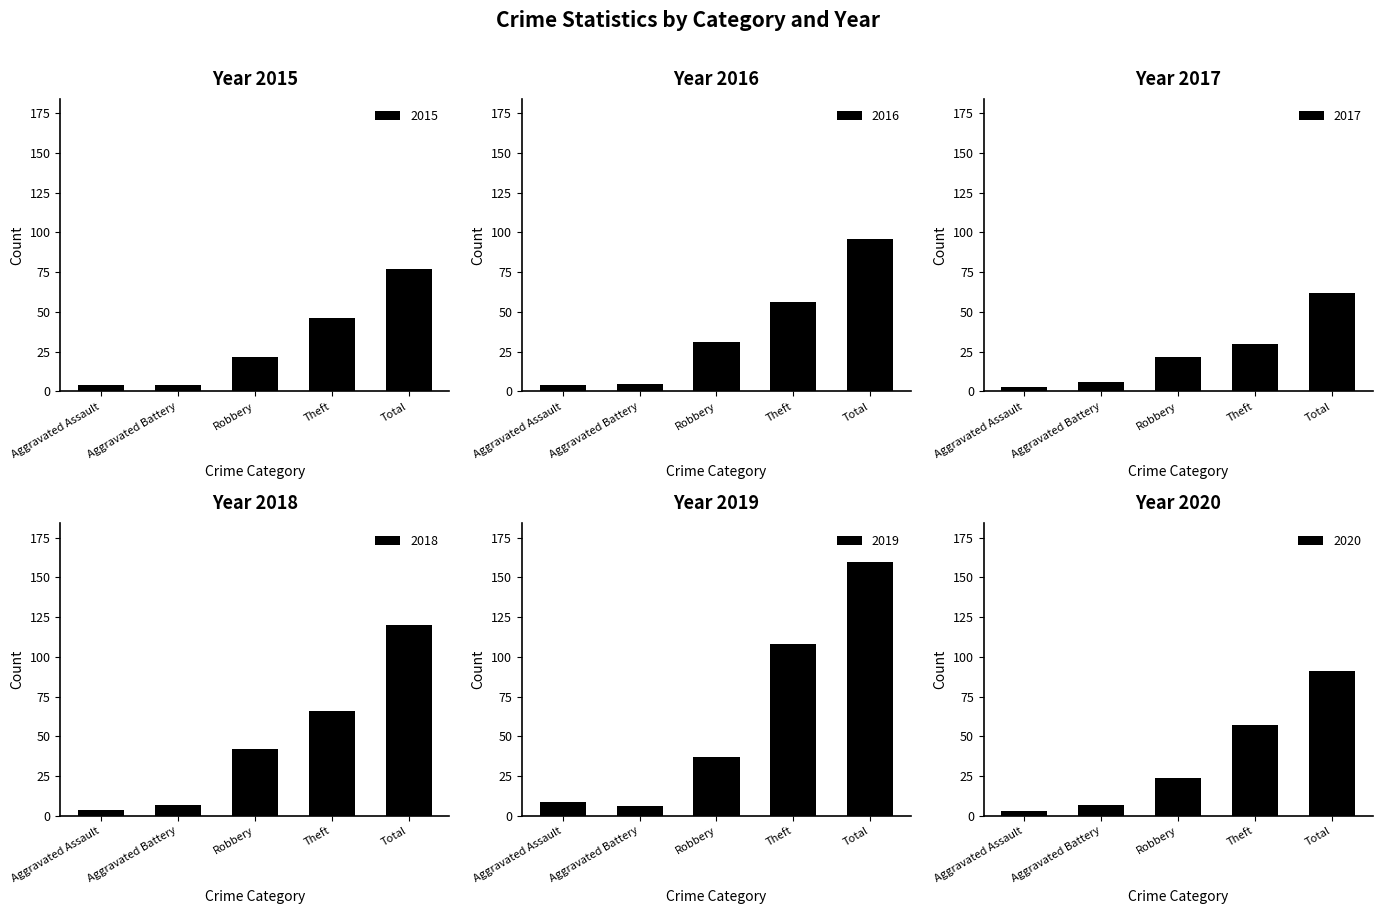

The 2018 series shows 120 at Total. True or false?

True